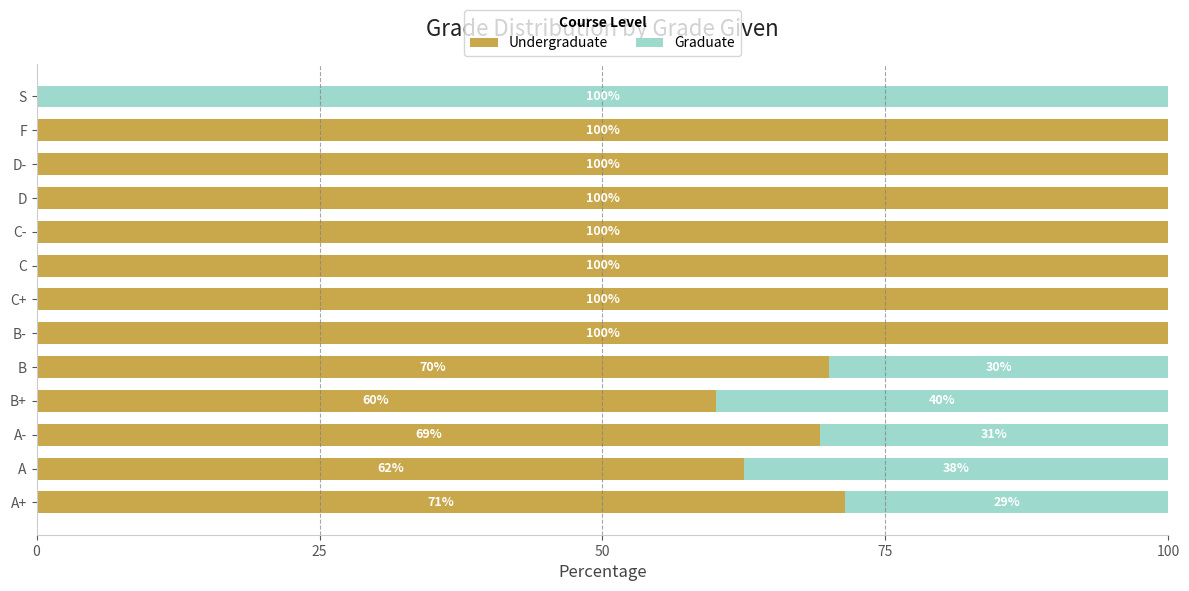

The value of Undergraduate at C- is 59.0. True or false?

False